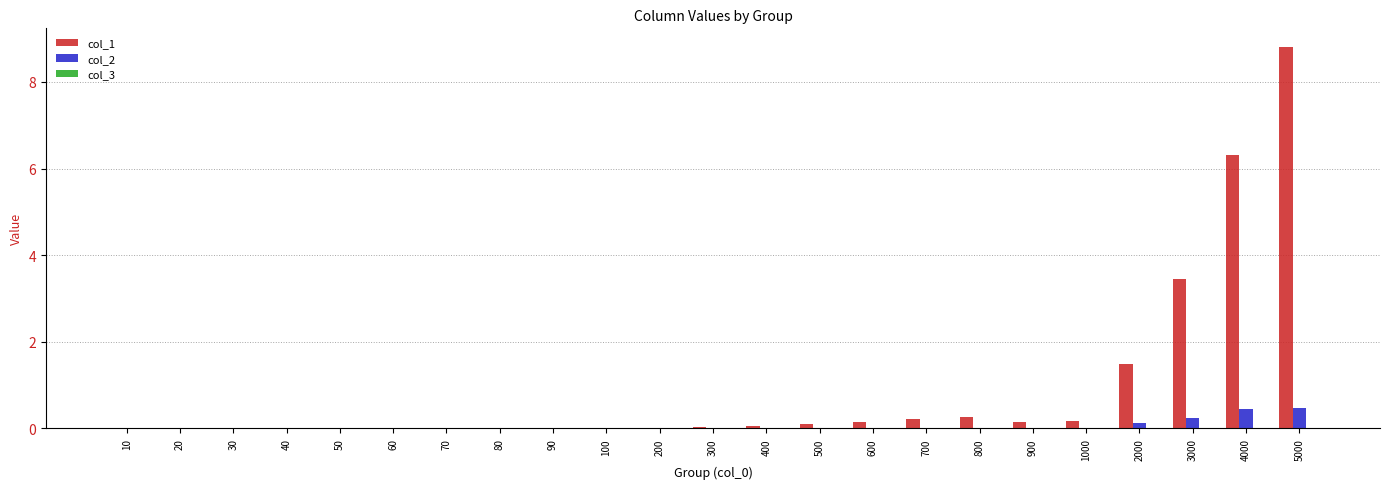

The value of col_1 at 100 is 0.0. True or false?

True